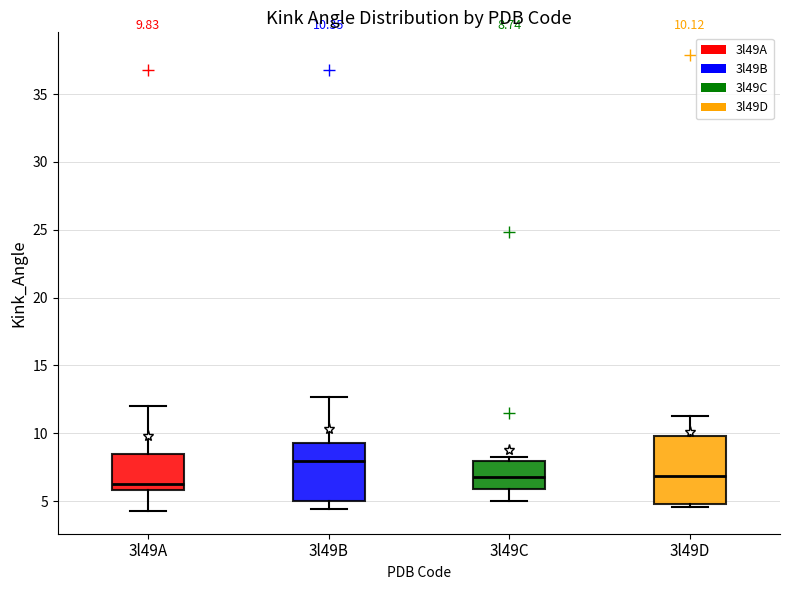

Which box is the tallest, from its lower edge to its upper edge?

3l49D